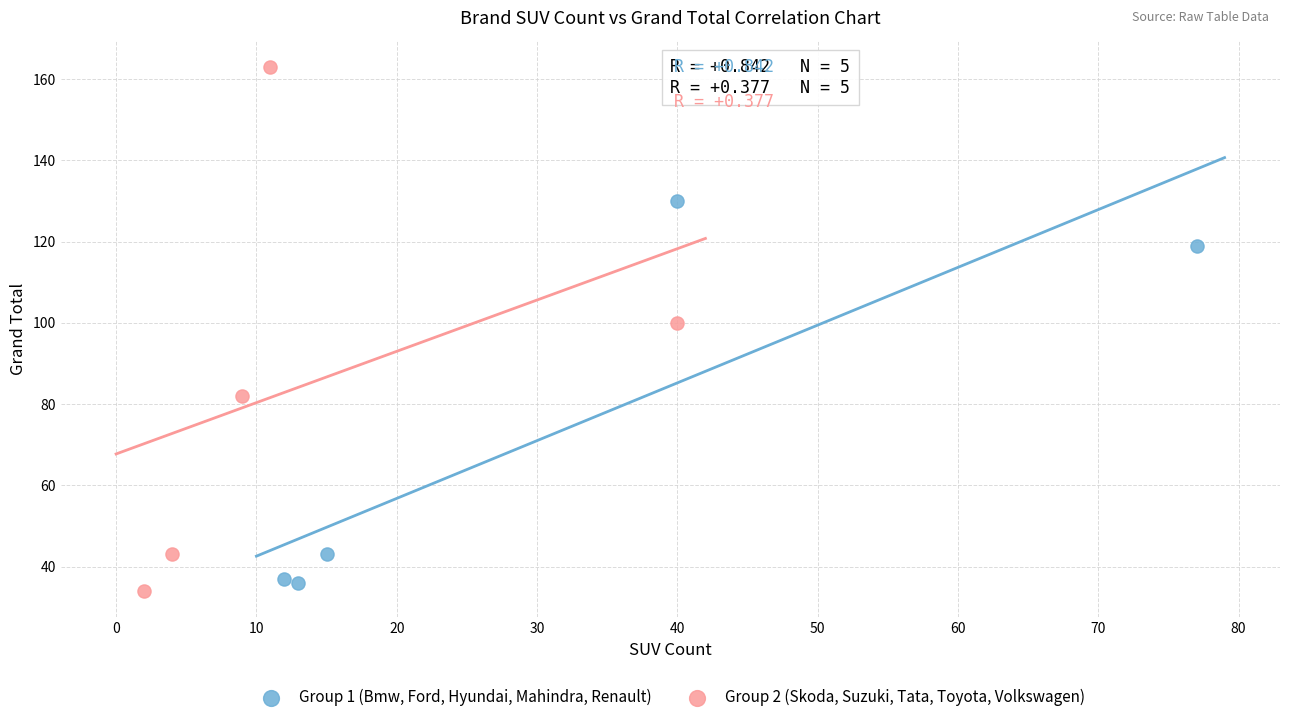

Which series contains the highest Y value?

Group 2 (Skoda, Suzuki, Tata, Toyota, Volkswagen)